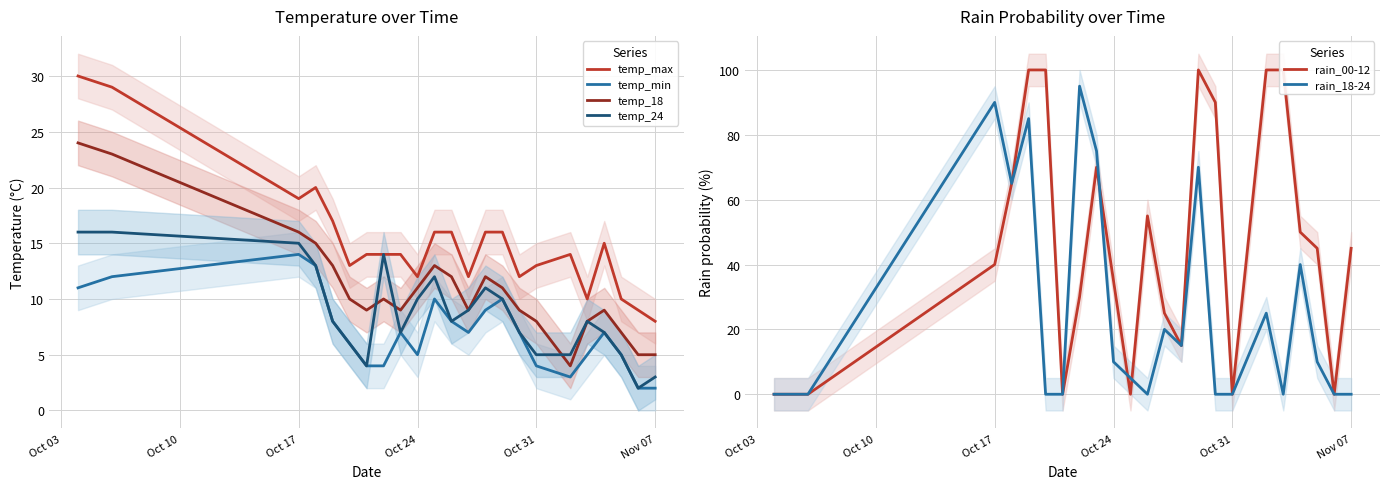

True or false: temp_max and temp_min intersect in this chart.

False